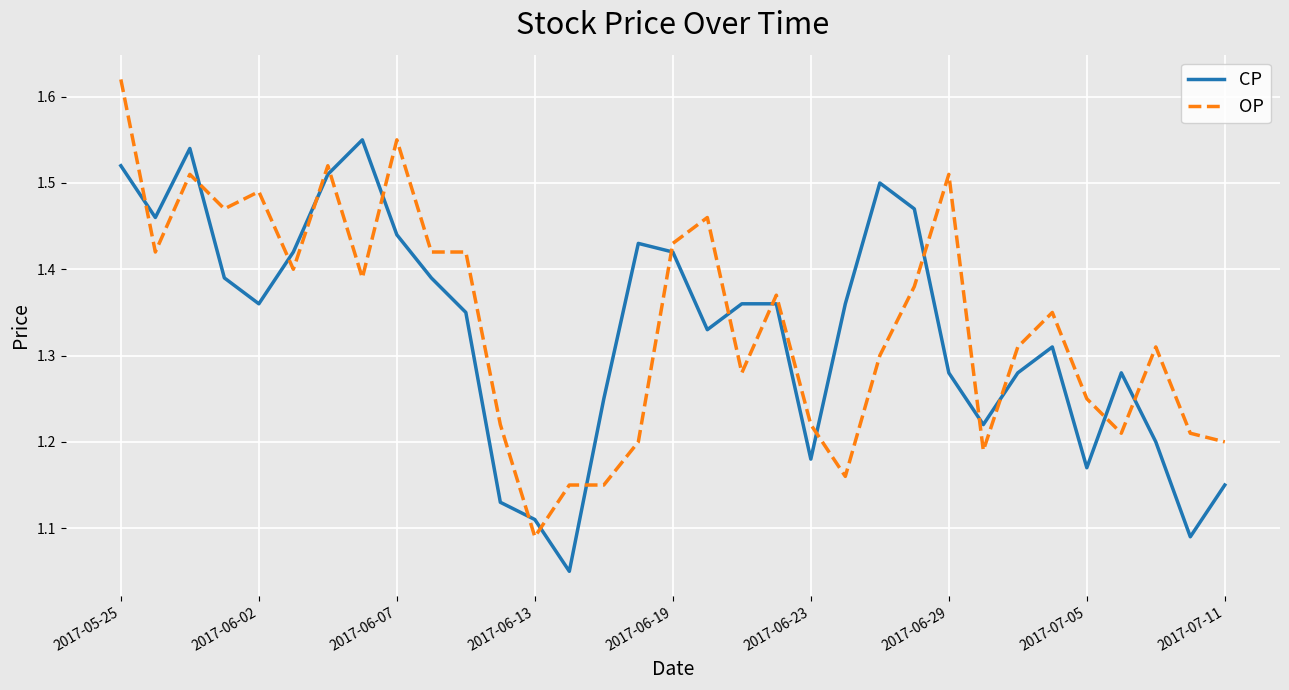

What is the difference between the maximum and minimum values in the OP series?

0.5